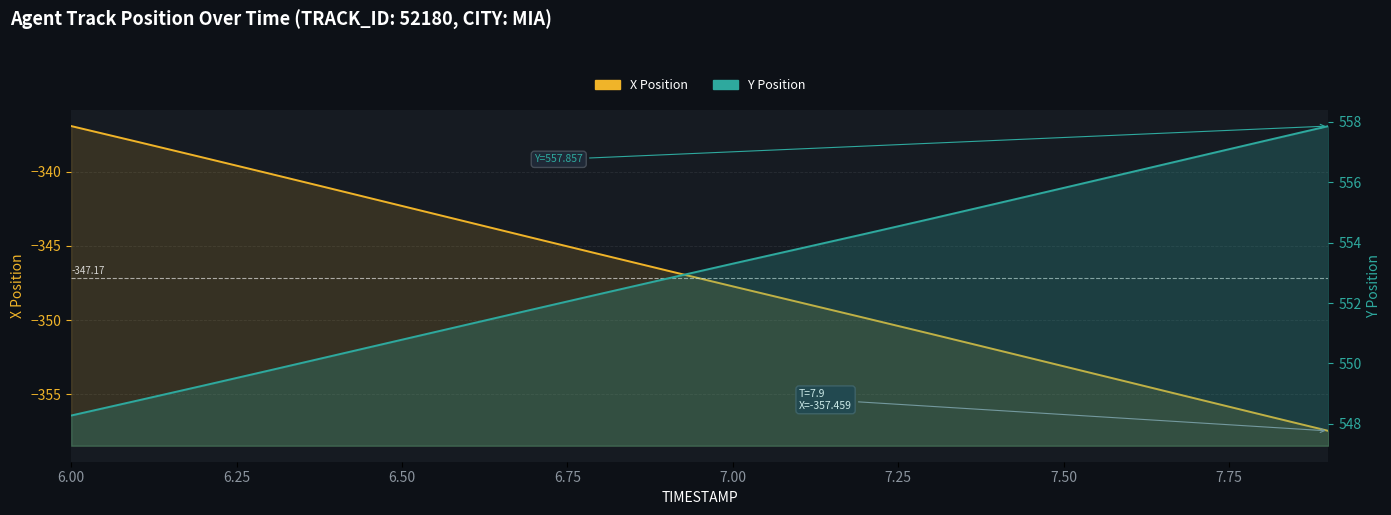

How many values in the X Position series are below -346?

11